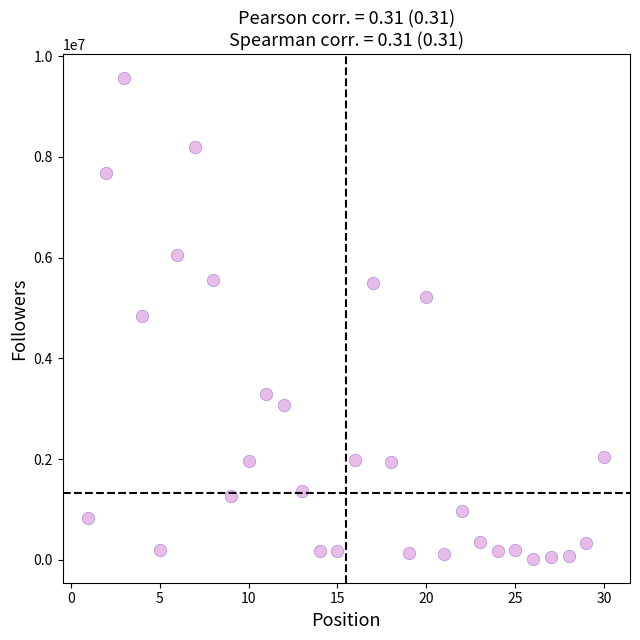

What is the range of Y values (max minus min)?

9542813